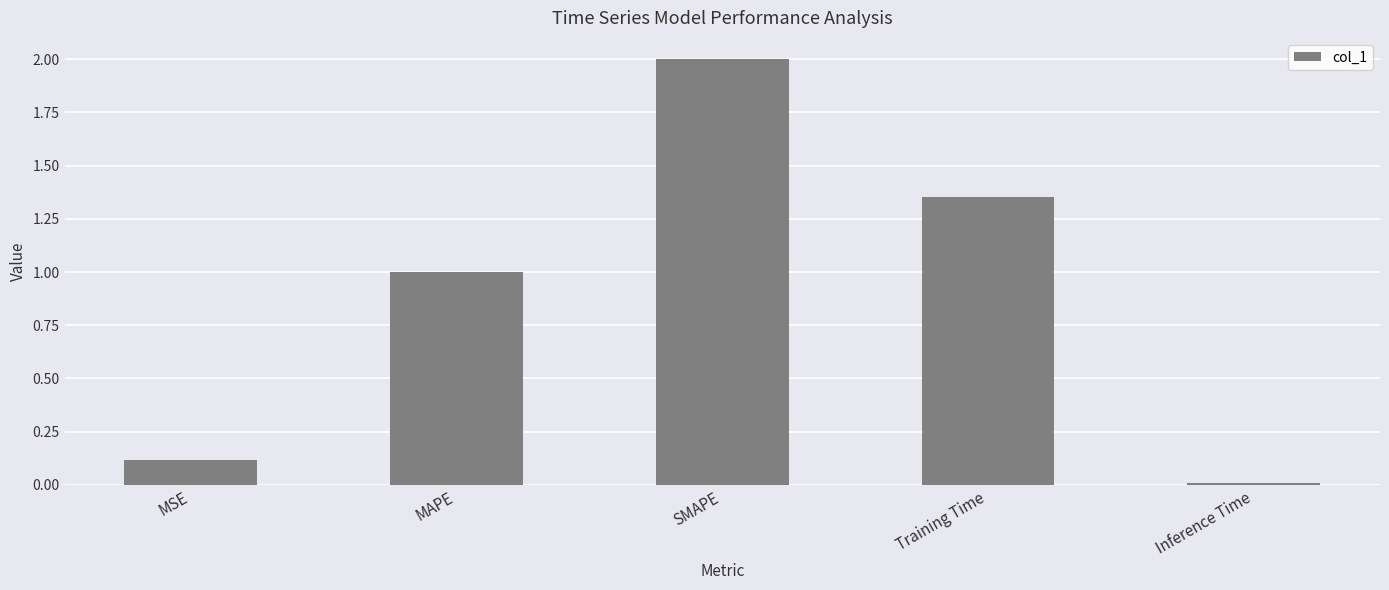

Are the bars horizontal?

No